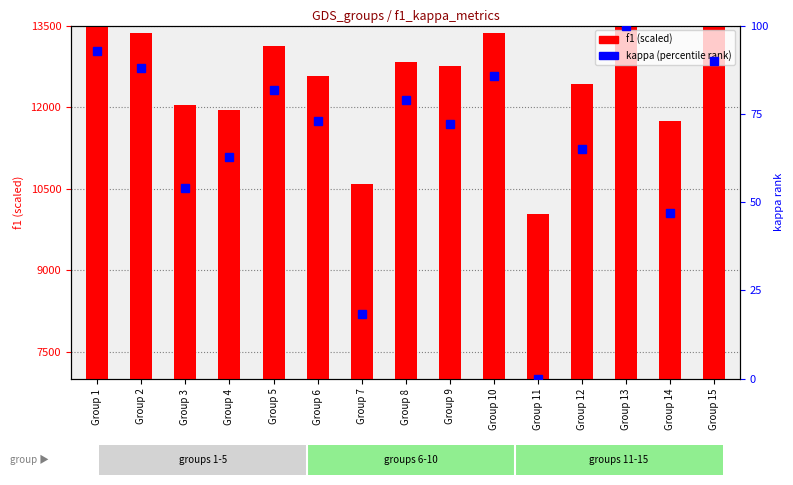

Reading right to left, what are all the values shown in this chart?

f1 (scaled): Group 15=13500.0	Group 14=11739.2	Group 13=13818.2	Group 12=12420.6	Group 11=10039.7	Group 10=13362.5	Group 9=12757.6	Group 8=12824.7	Group 7=10590.7	Group 6=12576.9	Group 5=13122.9	Group 4=11939.1	Group 3=12035.4	Group 2=13364.9	Group 1=13507.3
kappa (percentile): Group 15=90.0	Group 14=47.1	Group 13=100.0	Group 12=65.1	Group 11=0.0	Group 10=85.8	Group 9=72.0	Group 8=78.9	Group 7=18.4	Group 6=72.9	Group 5=81.7	Group 4=62.7	Group 3=54.1	Group 2=87.9	Group 1=92.8